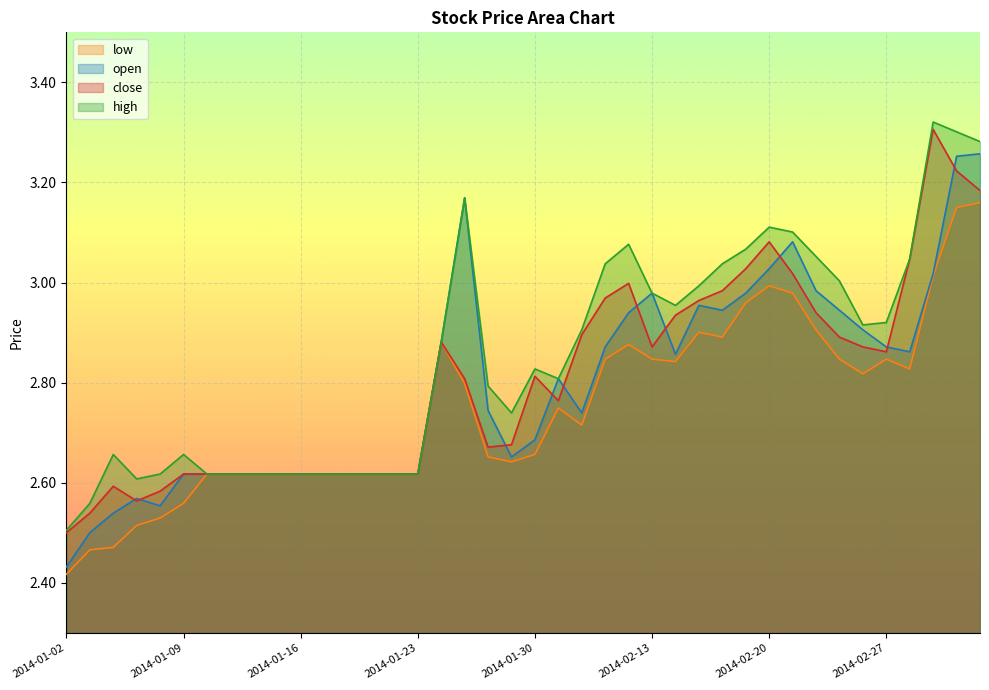

True or false: low and high intersect in this chart.

False